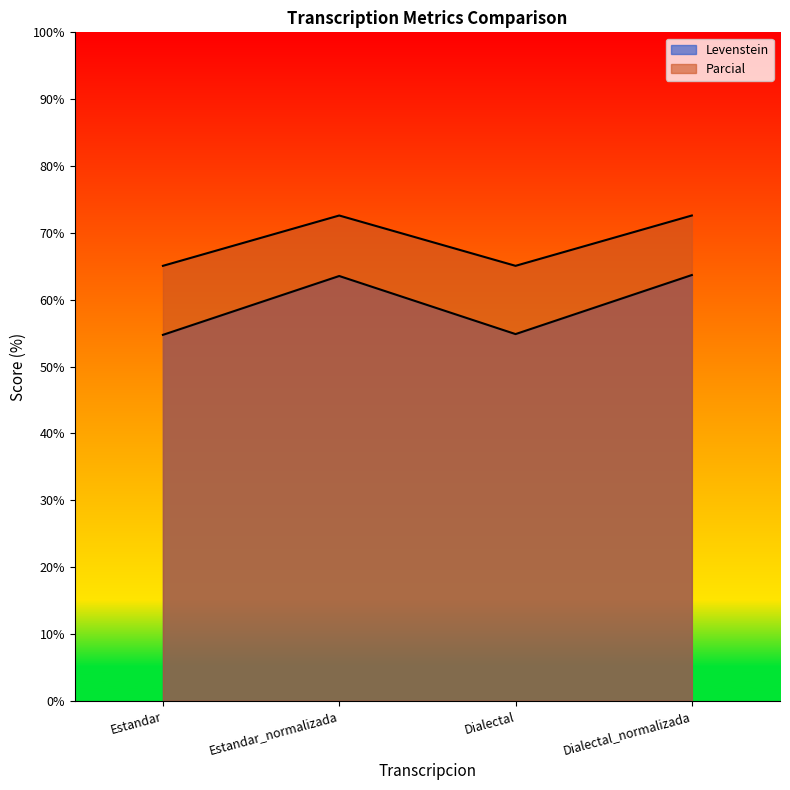

Where is the first local minimum for Levenstein?

Dialectal